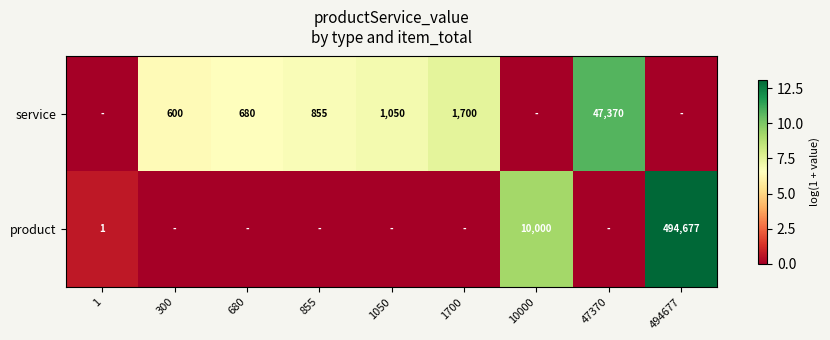

What is the spread (max minus min) of values at 47370?

10.8